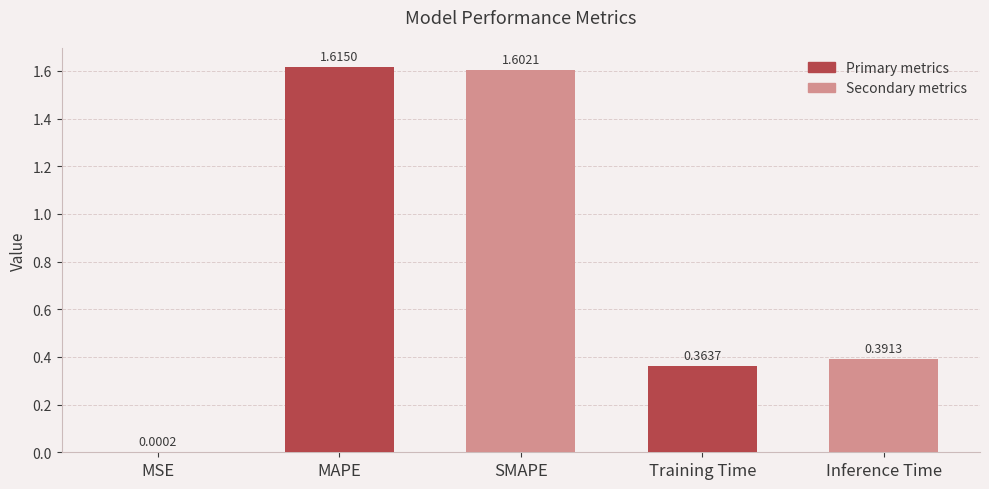

Between SMAPE and MSE, which is larger?

SMAPE